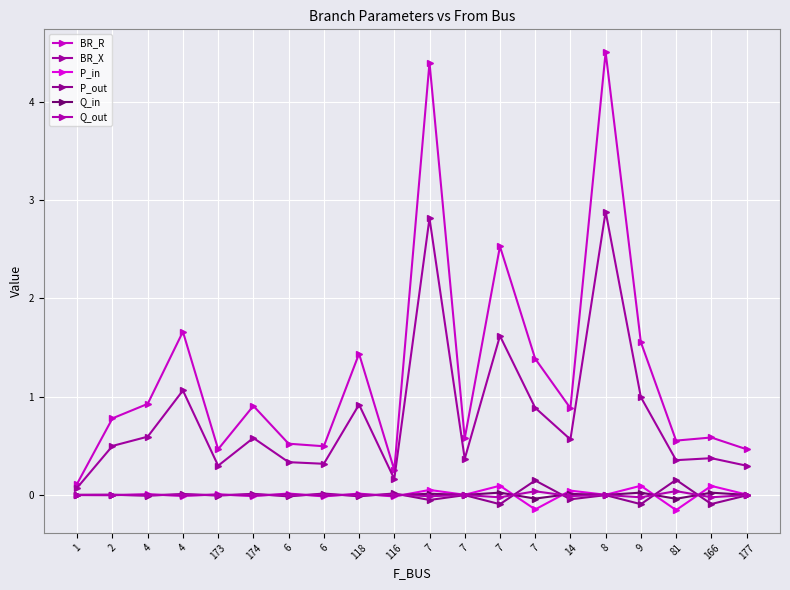

Where is the first local minimum for Q_out?

4